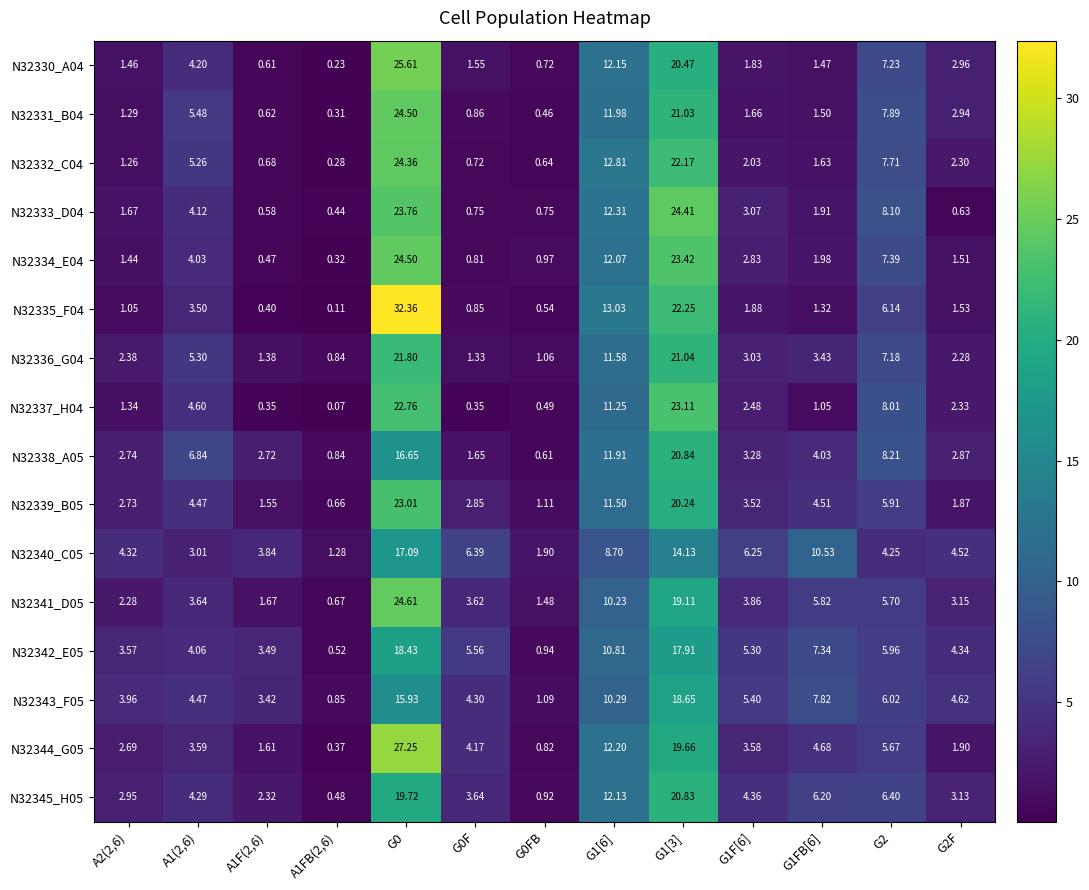

Is the value of N32335_F04 at A1(2,6) greater than the value of N32337_H04 at G1FB[6]?

Yes